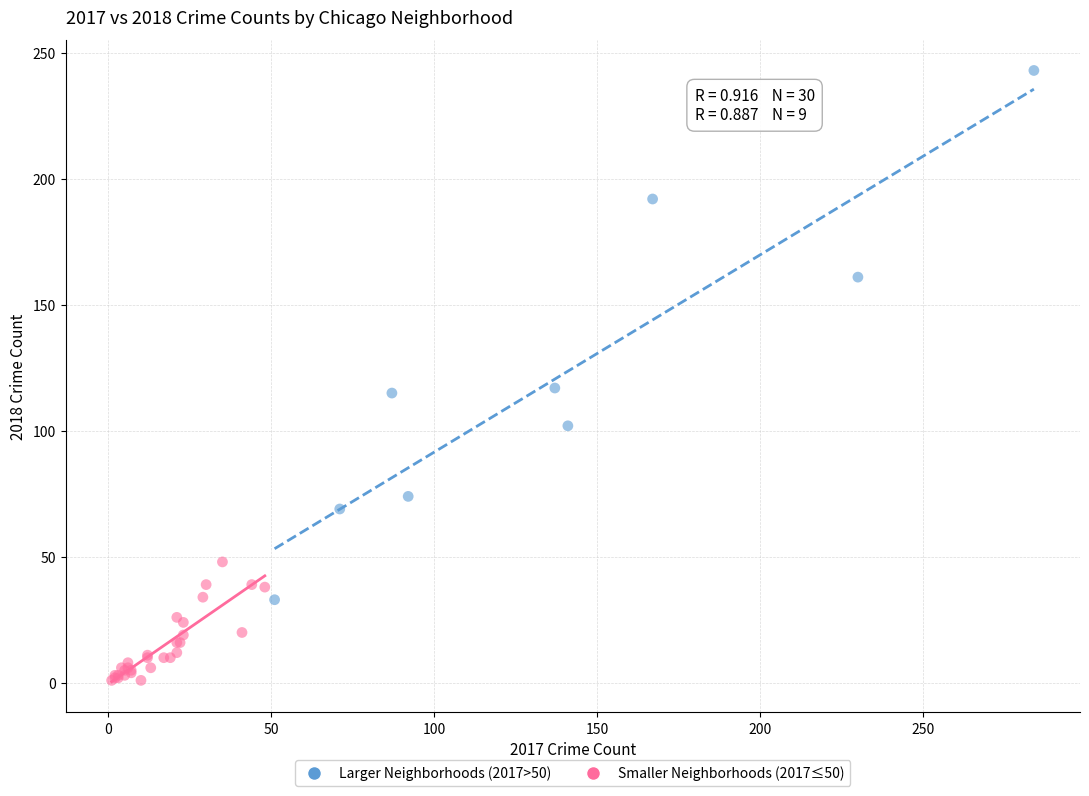

Which series has the widest spread of Y values?

Larger Neighborhoods (2017>50)